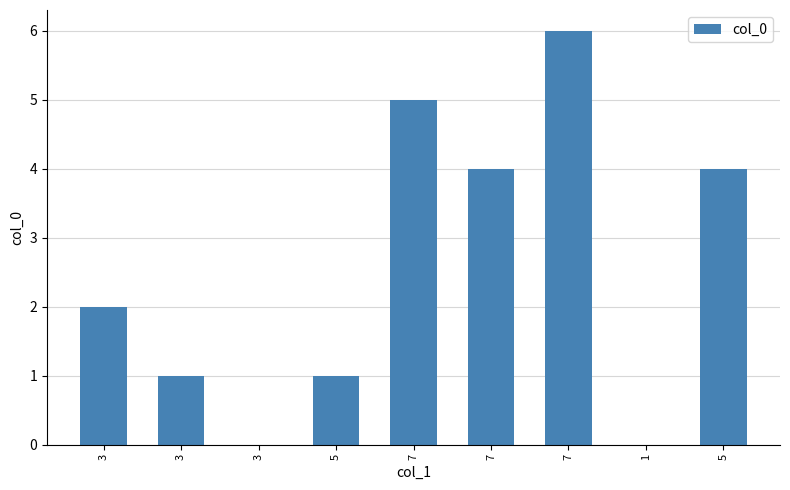

How many data points does each series have?

9